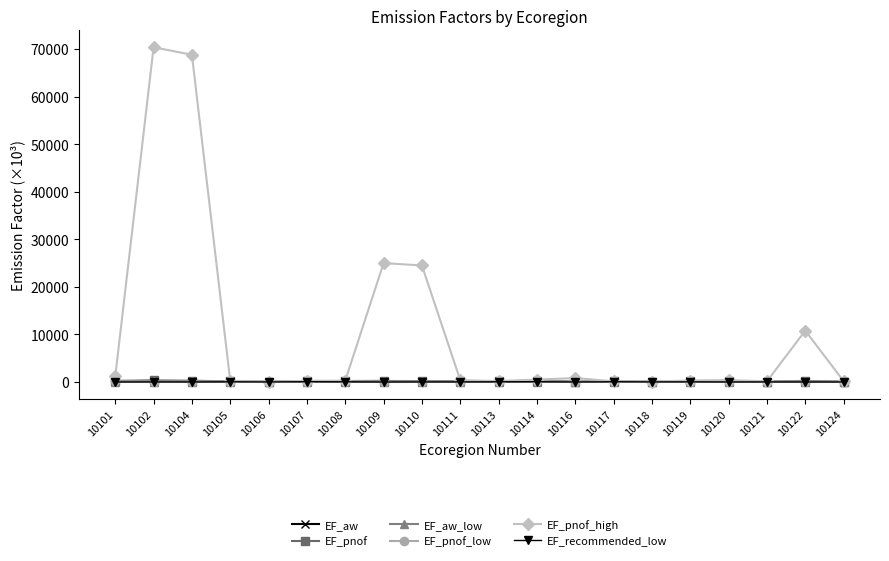

What are all the series names shown in the legend?

EF_aw, EF_pnof, EF_aw_low, EF_pnof_low, EF_pnof_high, EF_recommended_low